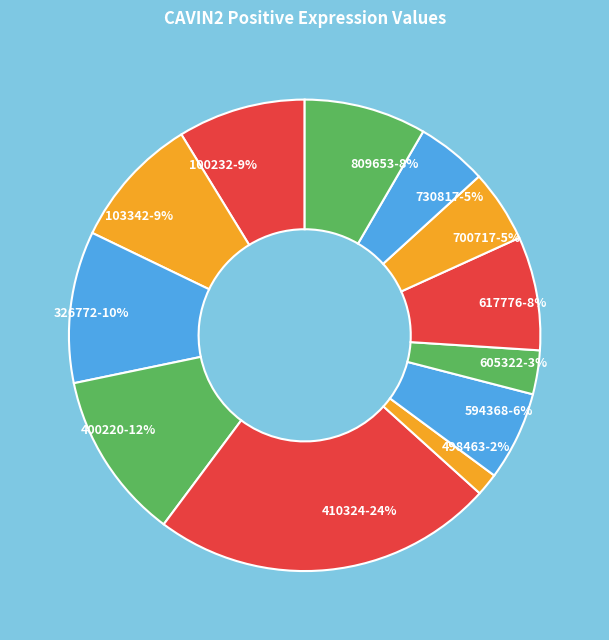

Which slice is the smallest?

498463